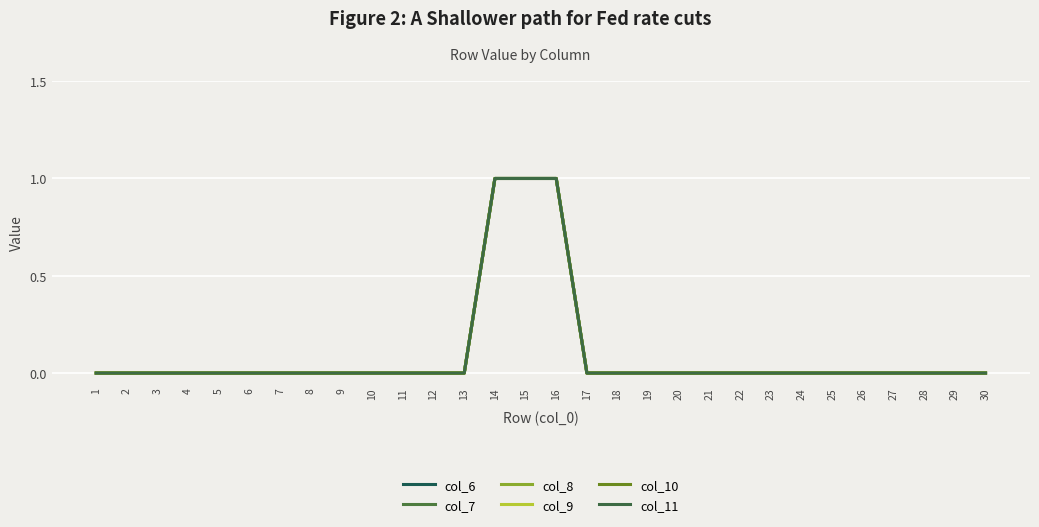

Which series has the widest spread of values?

col_6